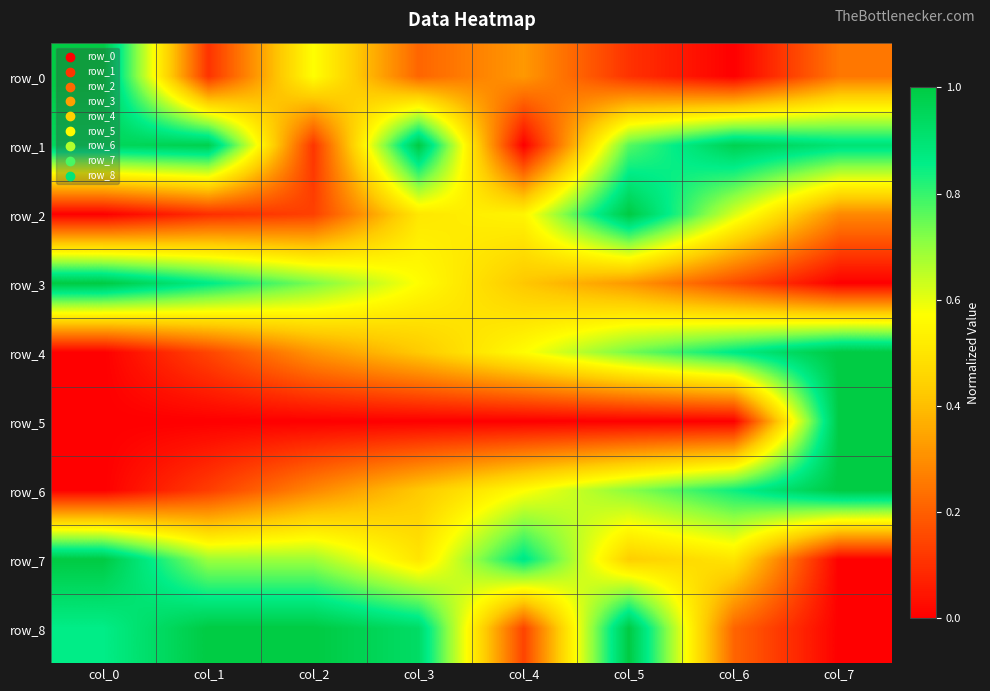

Which series has the largest range (max minus min)?

row_0